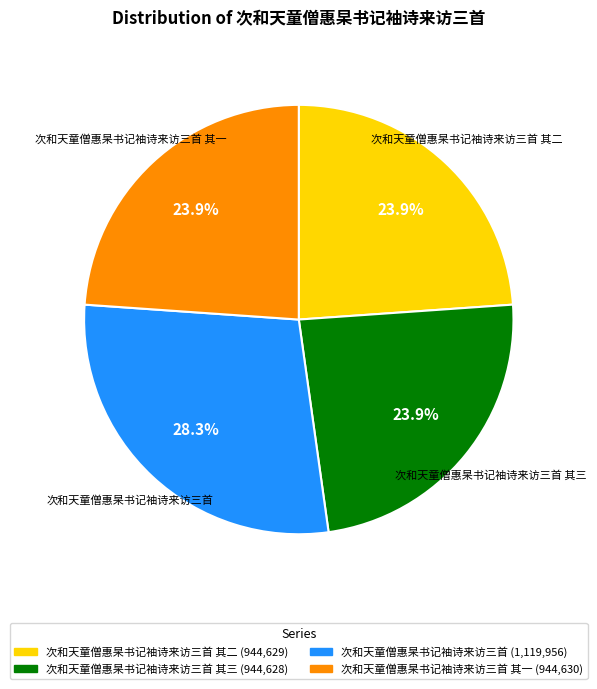

Does any single category account for the majority?

No